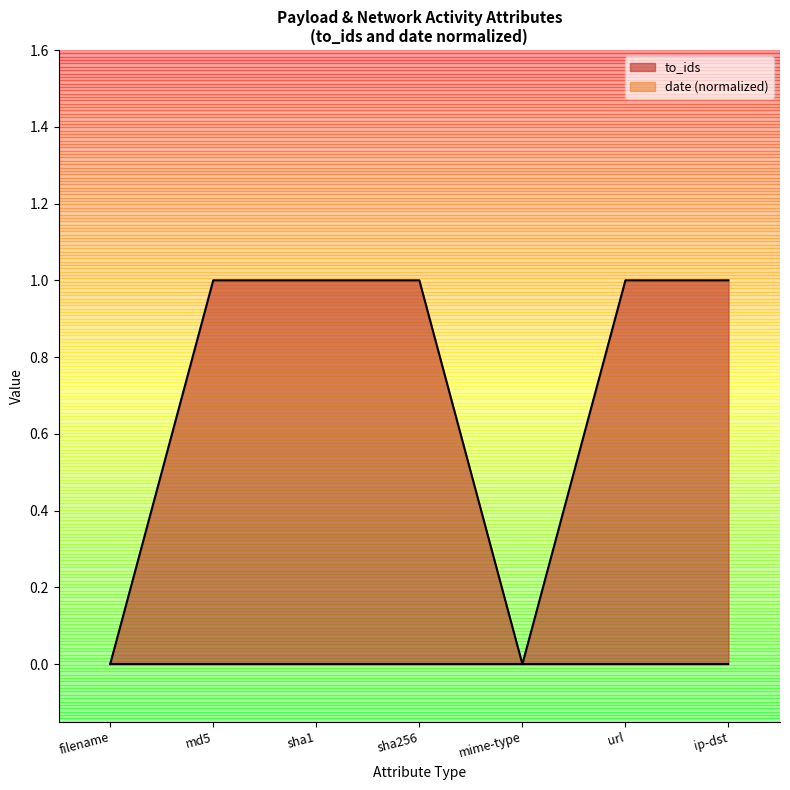

Where is the first local minimum?

mime-type